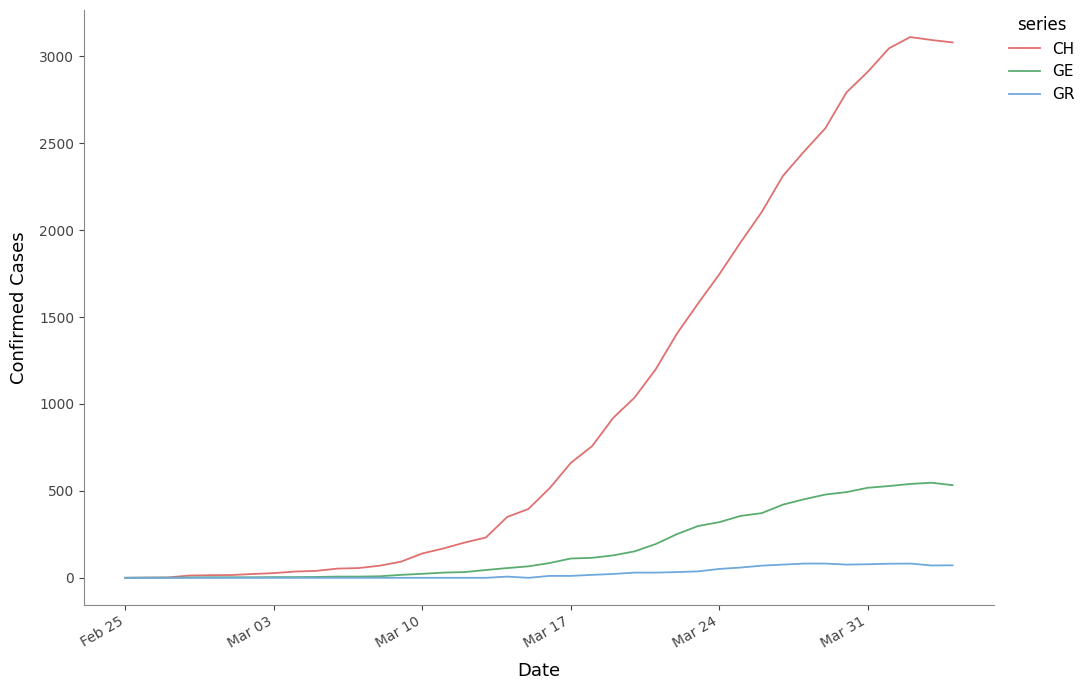

Which series has the widest spread of values?

CH